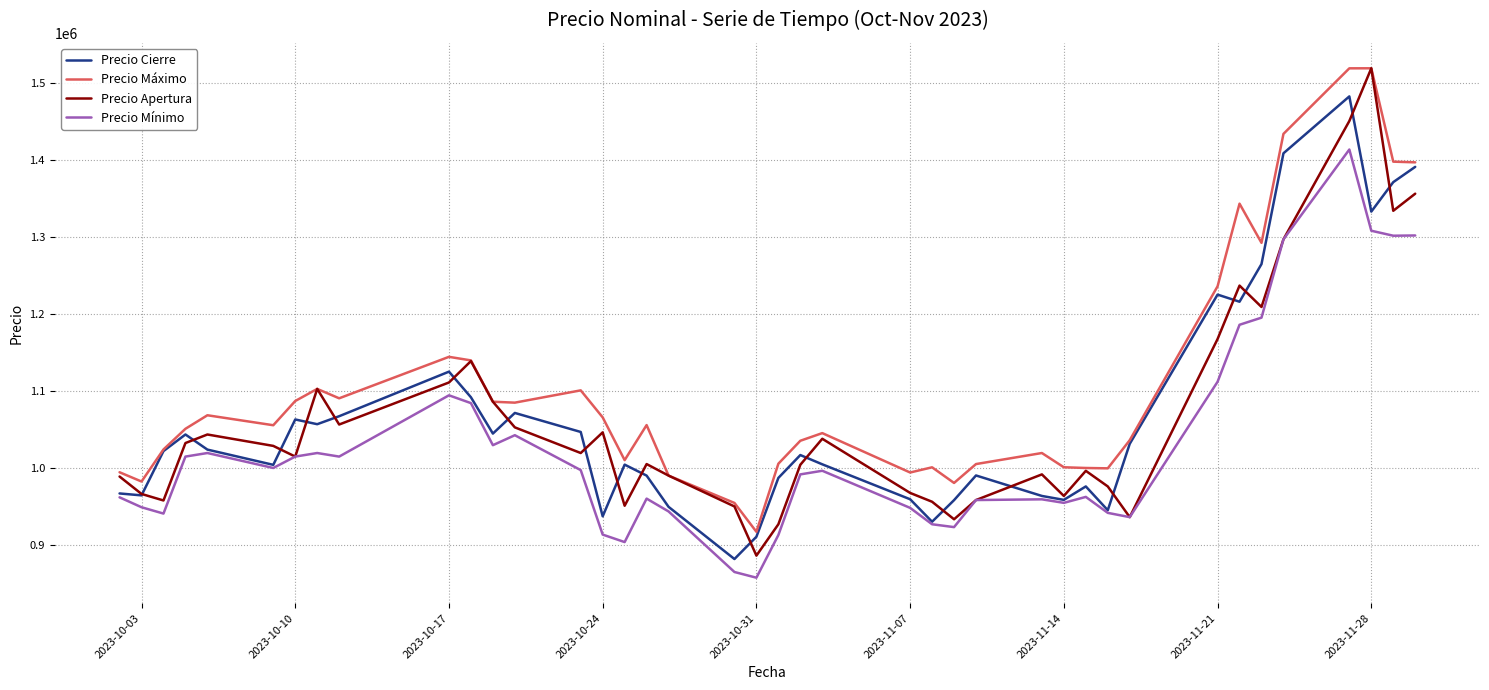

In Precio Apertura, how many points are higher than both neighbors (excluding endpoints)?

10